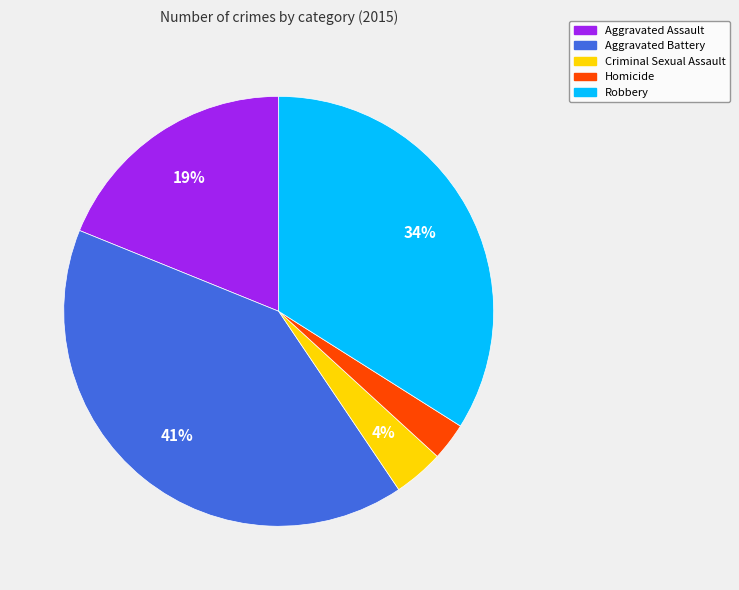

Which slice is the largest?

Aggravated Battery